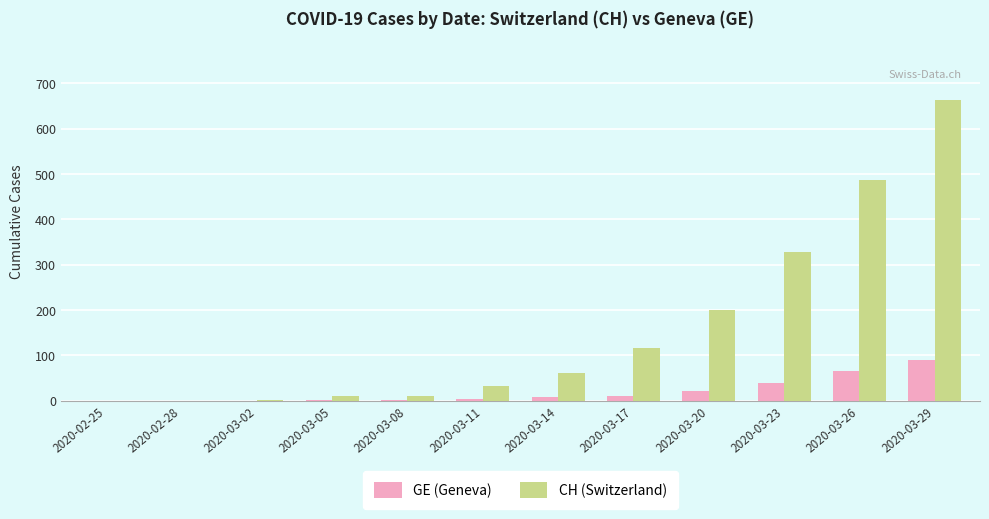

Count the number of categories in the chart.

12